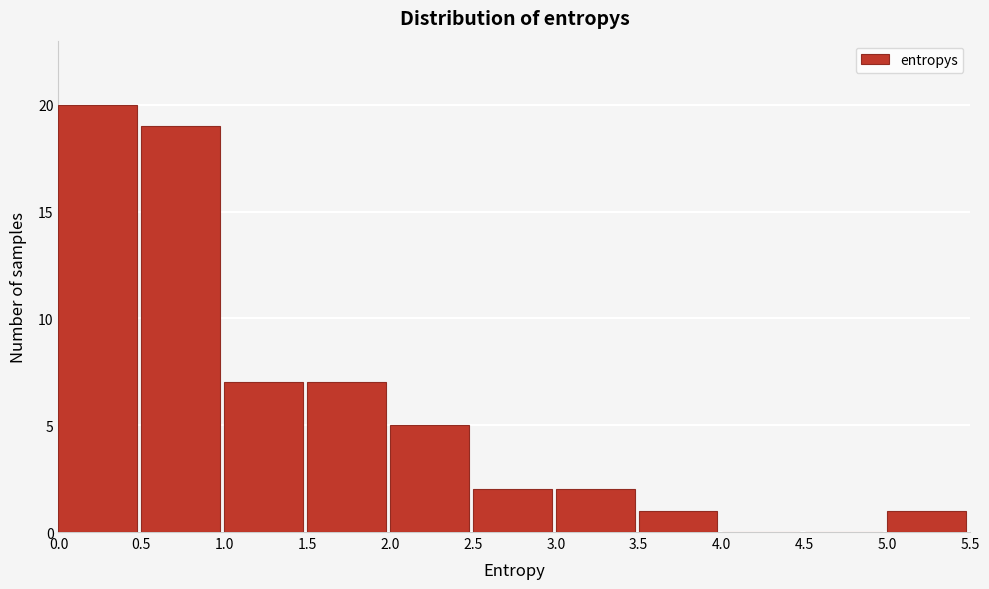

Which range on the x-axis has the tallest bar?

0.0 to 0.5